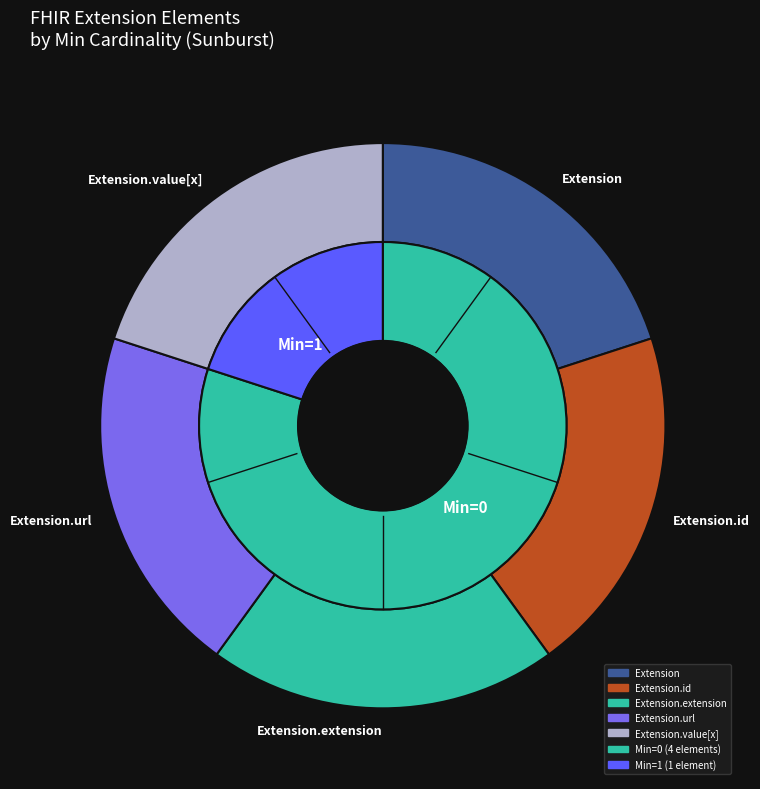

Which slice is the smallest?

Extension